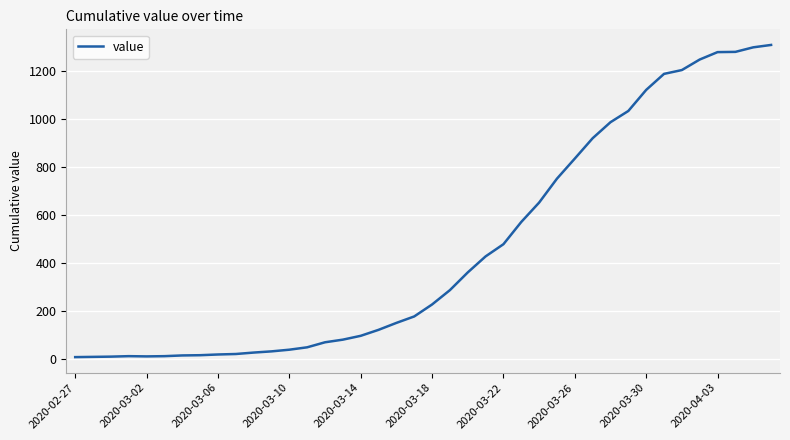

What is the greatest value displayed?

1311